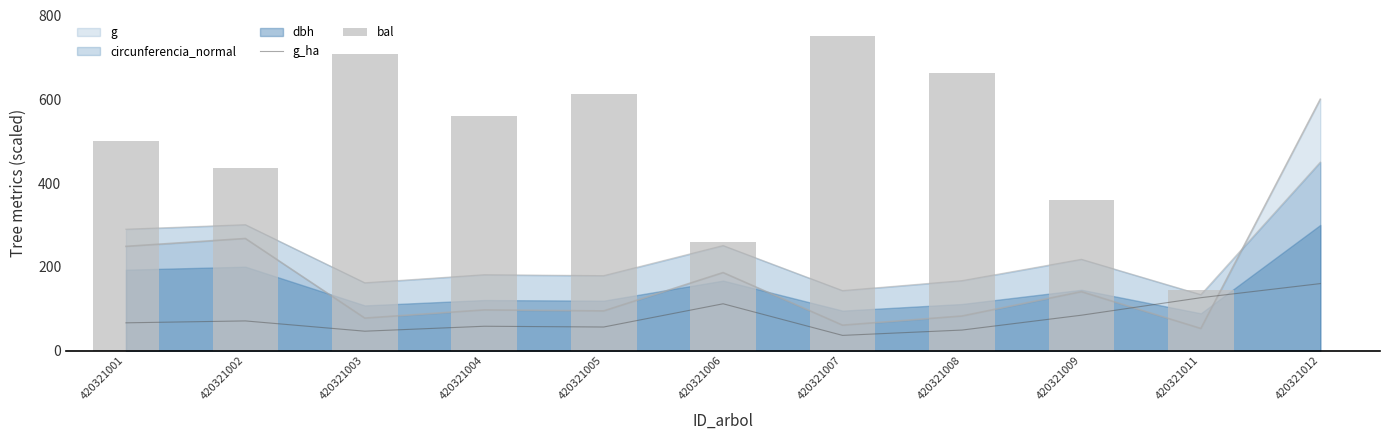

What is the sum of all g_ha values?

866.4